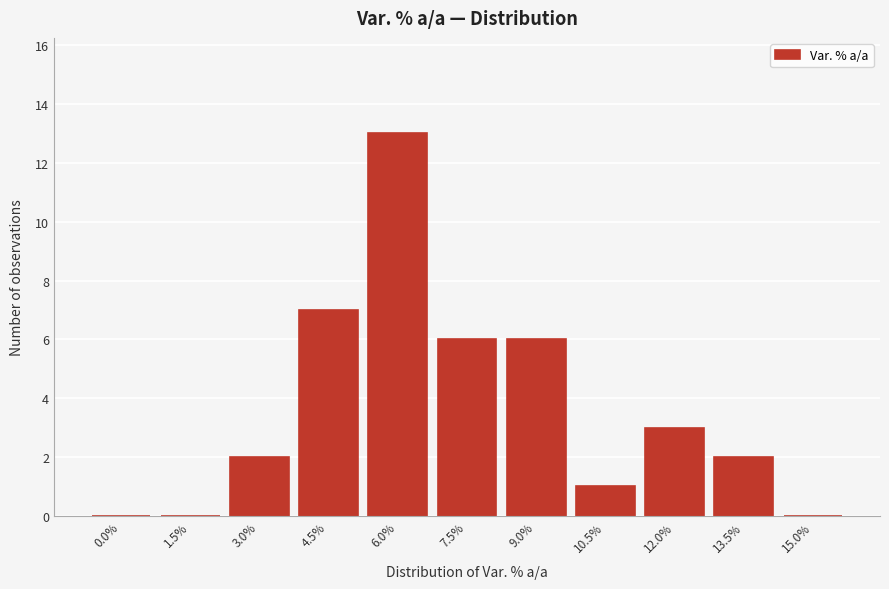

Reading right to left, what are all the values shown in this chart?

15.0%=0	13.5%=2	12.0%=3	10.5%=1	9.0%=6	7.5%=6	6.0%=13	4.5%=7	3.0%=2	1.5%=0	0.0%=0